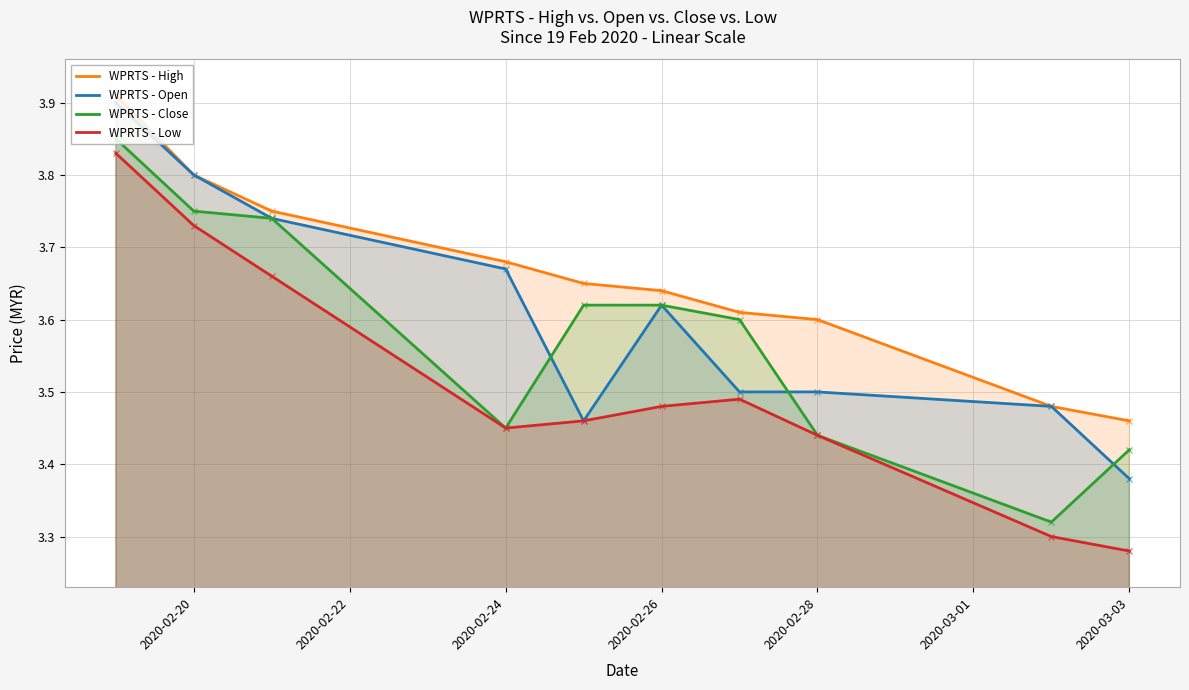

How many lines are shown in the chart?

4